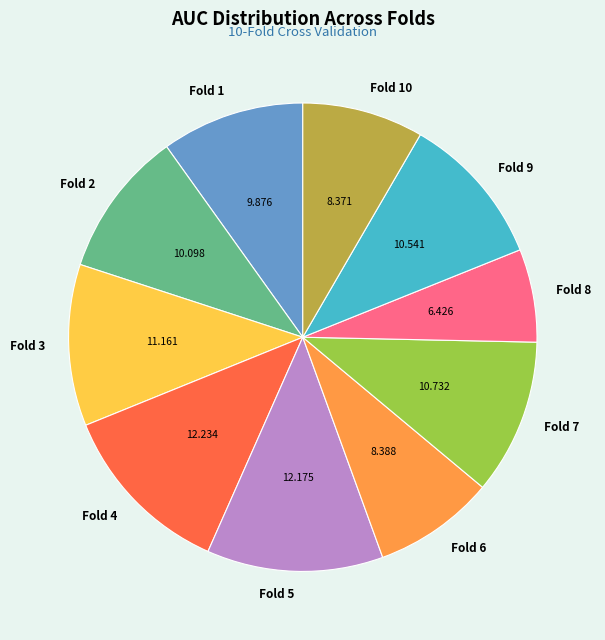

Does Fold 7 account for over 50% of the chart?

No